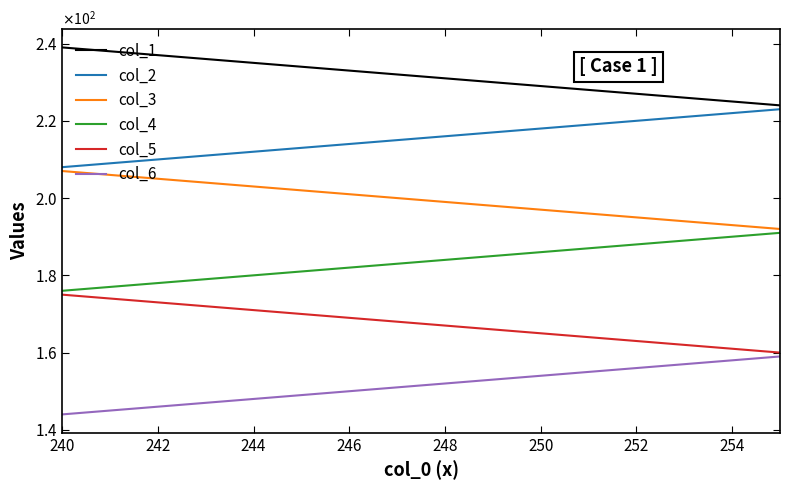

Does the chart have visible grid lines?

No